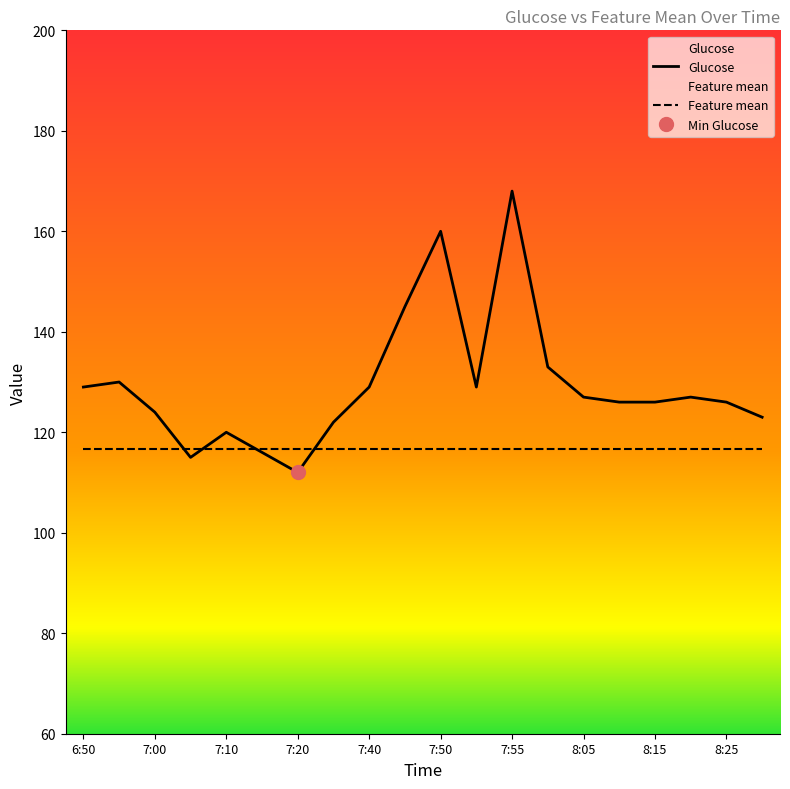

At which category does the data reach its first local peak?

6:55